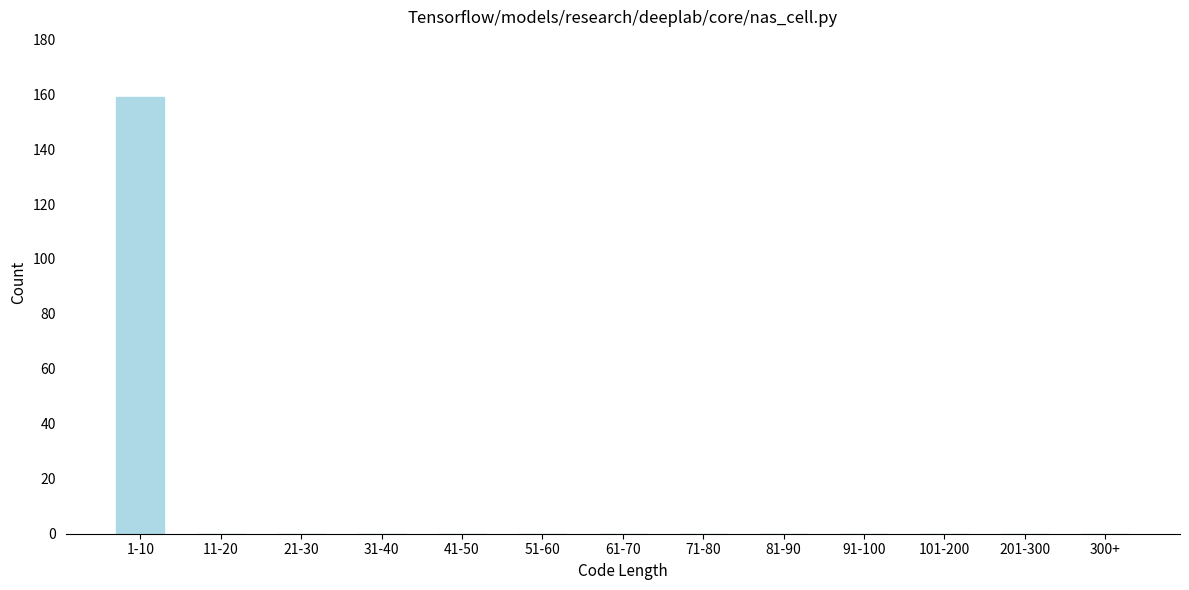

Reading left to right, what are all the values shown in this chart?

1-10=159	11-20=0	21-30=0	31-40=0	41-50=0	51-60=0	61-70=0	71-80=0	81-90=0	91-100=0	101-200=0	201-300=0	300+=0